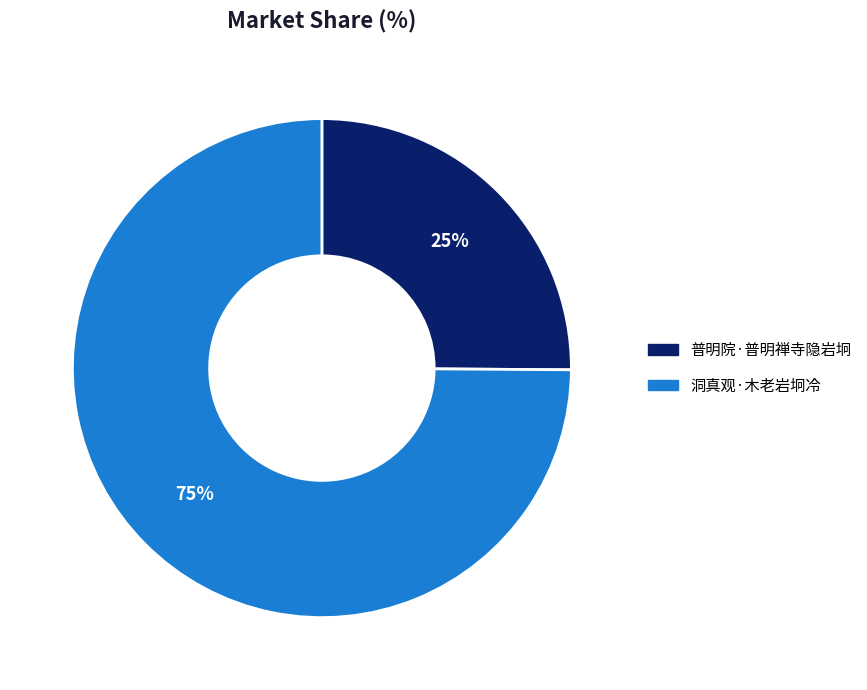

Which category has the biggest portion of the pie?

洞真观·木老岩坰冷